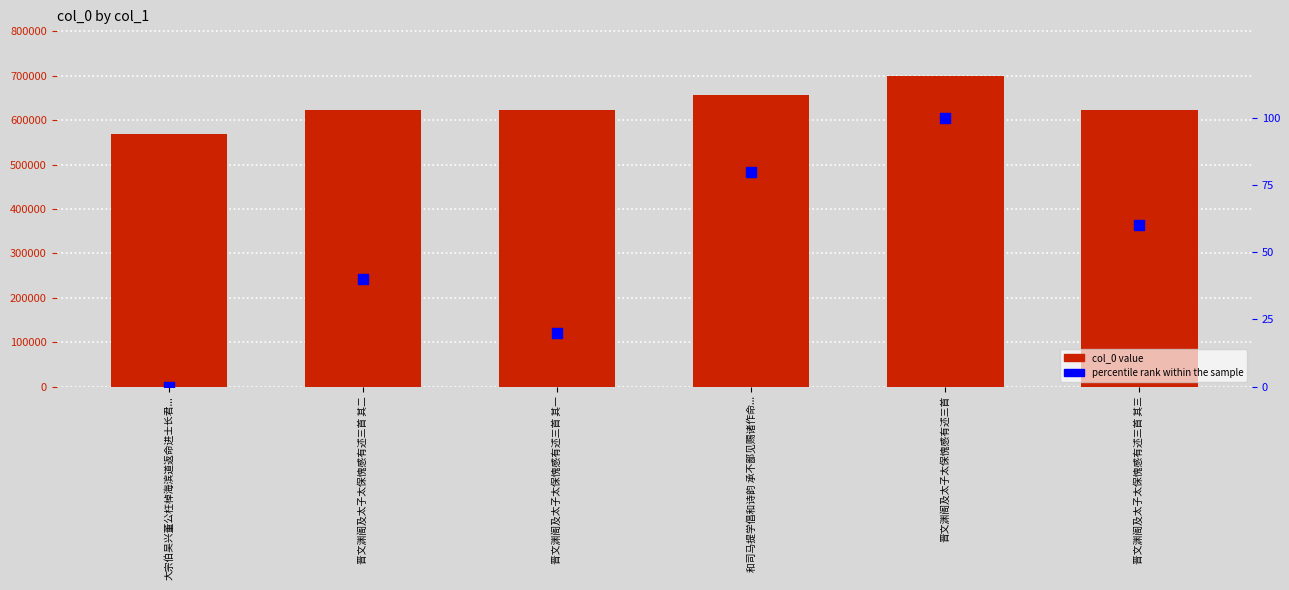

Which series contains the highest Y value?

col_0